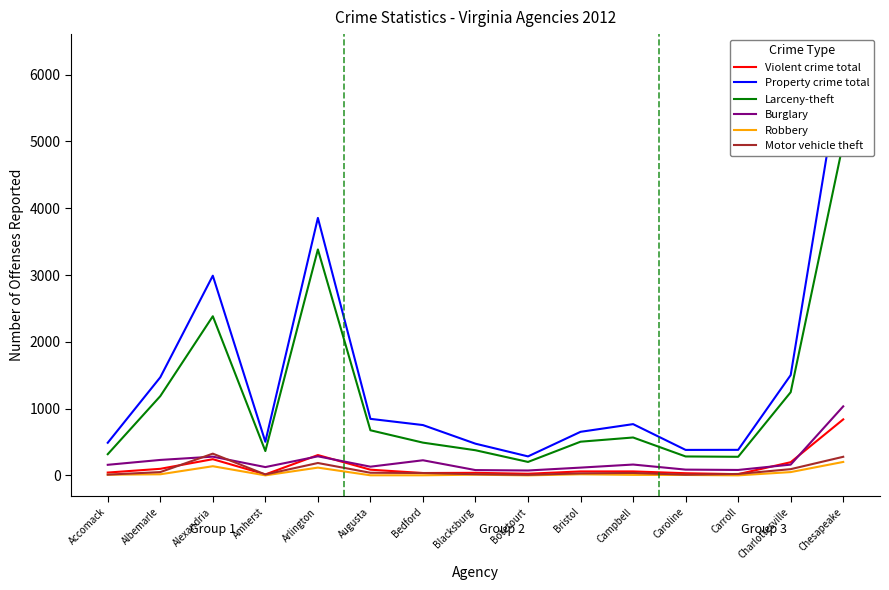

Is it true that Property crime total equals 1763 at Arlington?

False